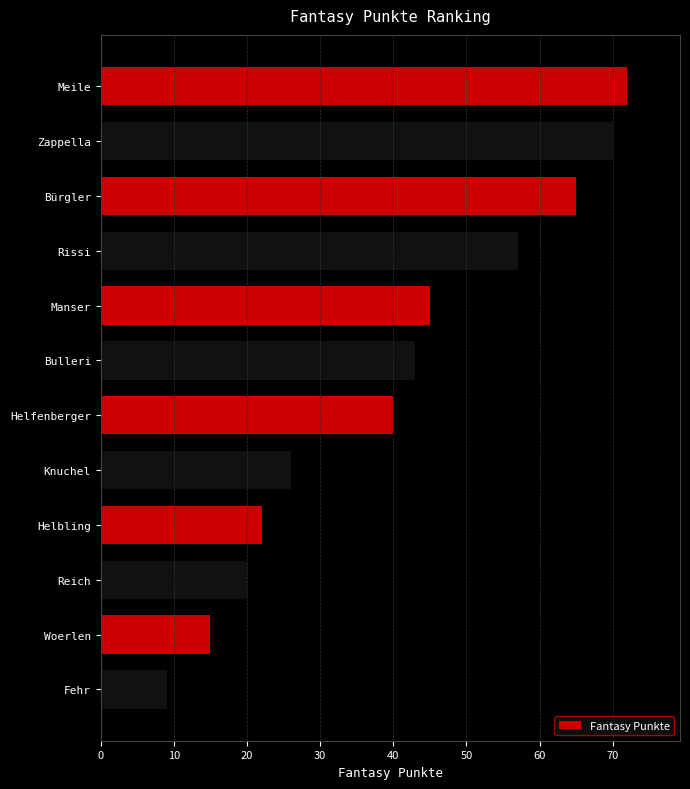

Rank the categories by value from lowest to highest.

Fehr, Woerlen, Reich, Helbling, Knuchel, Helfenberger, Bulleri, Manser, Rissi, Bürgler, Zappella, Meile